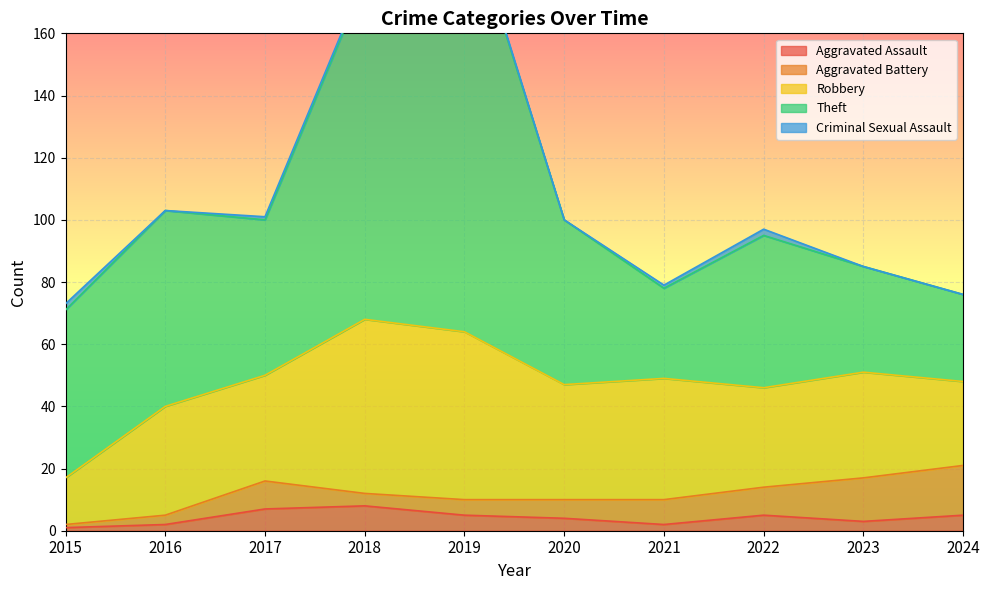

Where is the first local maximum for Aggravated Battery?

2017